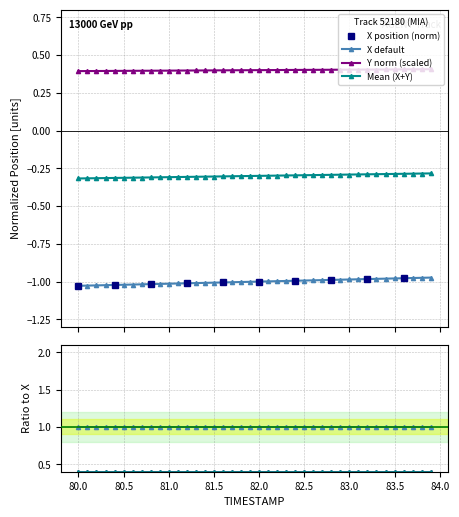

Reading right to left, extract all data points from this chart.

X: -1.0	-1.0	-1.0	-1.0	-1.0	-1.0	-1.0	-1.0	-1.0	-1.0	-1.0	-1.0	-1.0	-1.0	-1.0	-1.0	-1.0	-1.0	-1.0	-1.0	-1.0	-1.0	-1.0	-1.0	-1.0	-1.0	-1.0	-1.0	-1.0	-1.0	-1.0	-1.0	-1.0	-1.0	-1.0	-1.0	-1.0	-1.0	-1.0	-1.0
Y: 0.4	0.4	0.4	0.4	0.4	0.4	0.4	0.4	0.4	0.4	0.4	0.4	0.4	0.4	0.4	0.4	0.4	0.4	0.4	0.4	0.4	0.4	0.4	0.4	0.4	0.4	0.4	0.4	0.4	0.4	0.4	0.4	0.4	0.4	0.4	0.4	0.4	0.4	0.4	0.4
TIMESTAMP: -0.3	-0.3	-0.3	-0.3	-0.3	-0.3	-0.3	-0.3	-0.3	-0.3	-0.3	-0.3	-0.3	-0.3	-0.3	-0.3	-0.3	-0.3	-0.3	-0.3	-0.3	-0.3	-0.3	-0.3	-0.3	-0.3	-0.3	-0.3	-0.3	-0.3	-0.3	-0.3	-0.3	-0.3	-0.3	-0.3	-0.3	-0.3	-0.3	-0.3